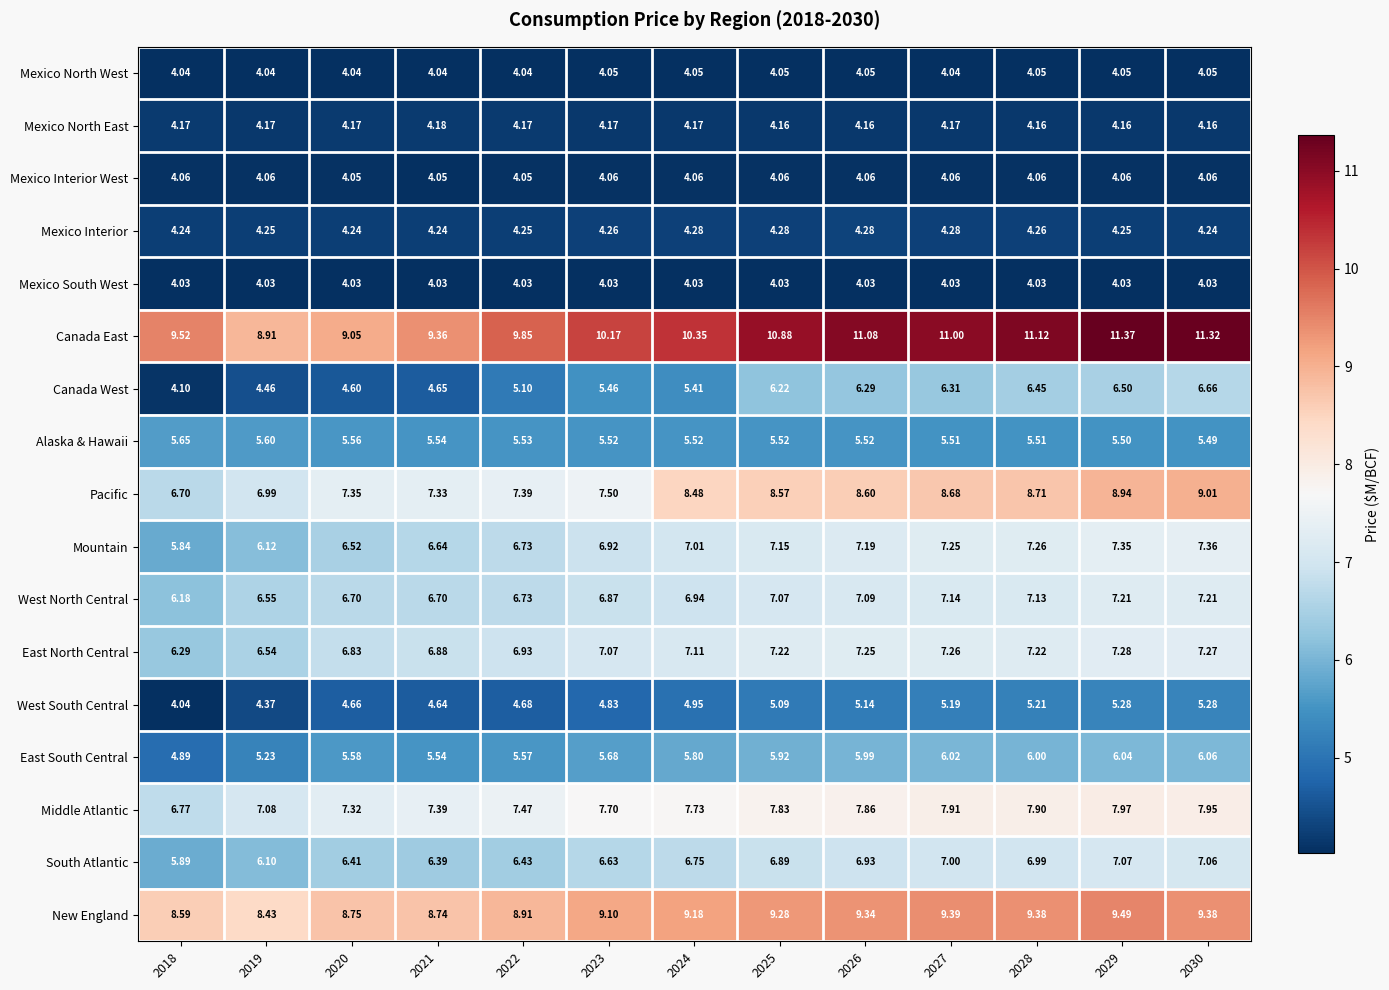

Which series has the largest total across all categories?

Canada East